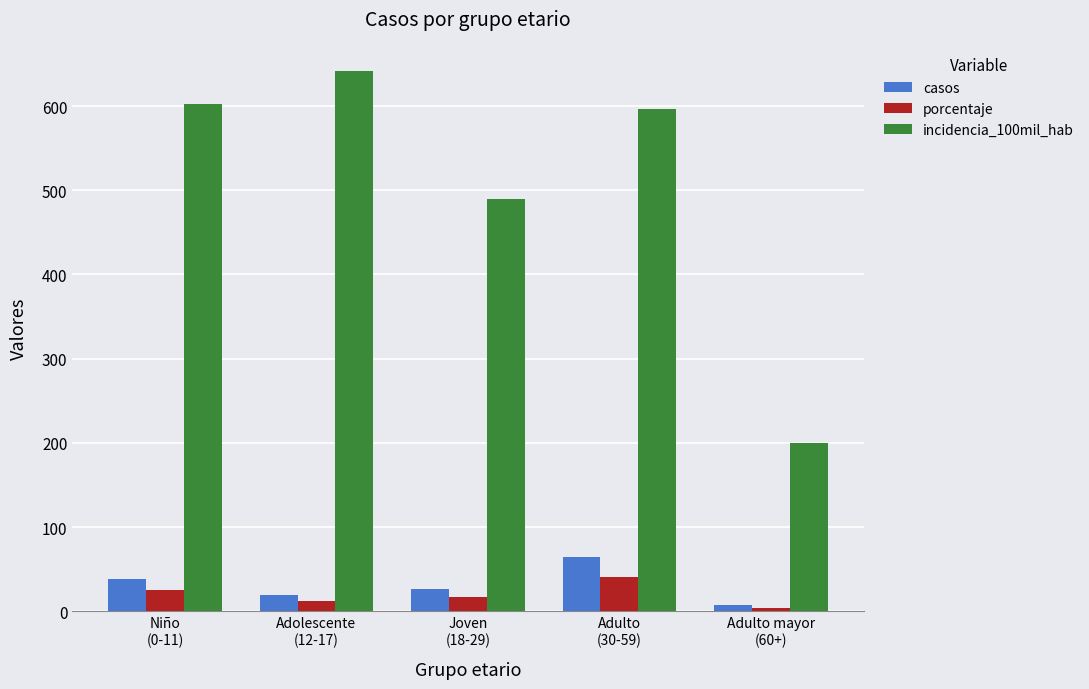

What is the difference between the highest and lowest values at Adulto mayor
(60+)?

194.8